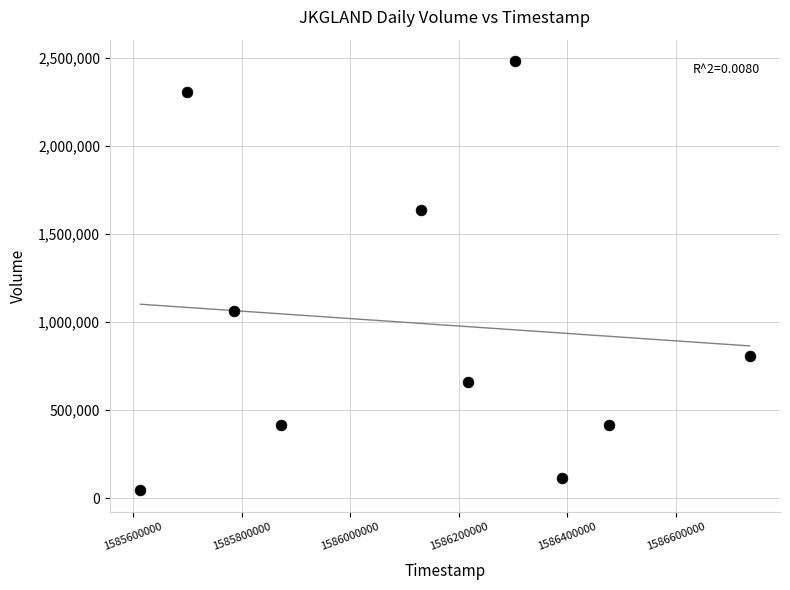

What is the average Y value?

994680